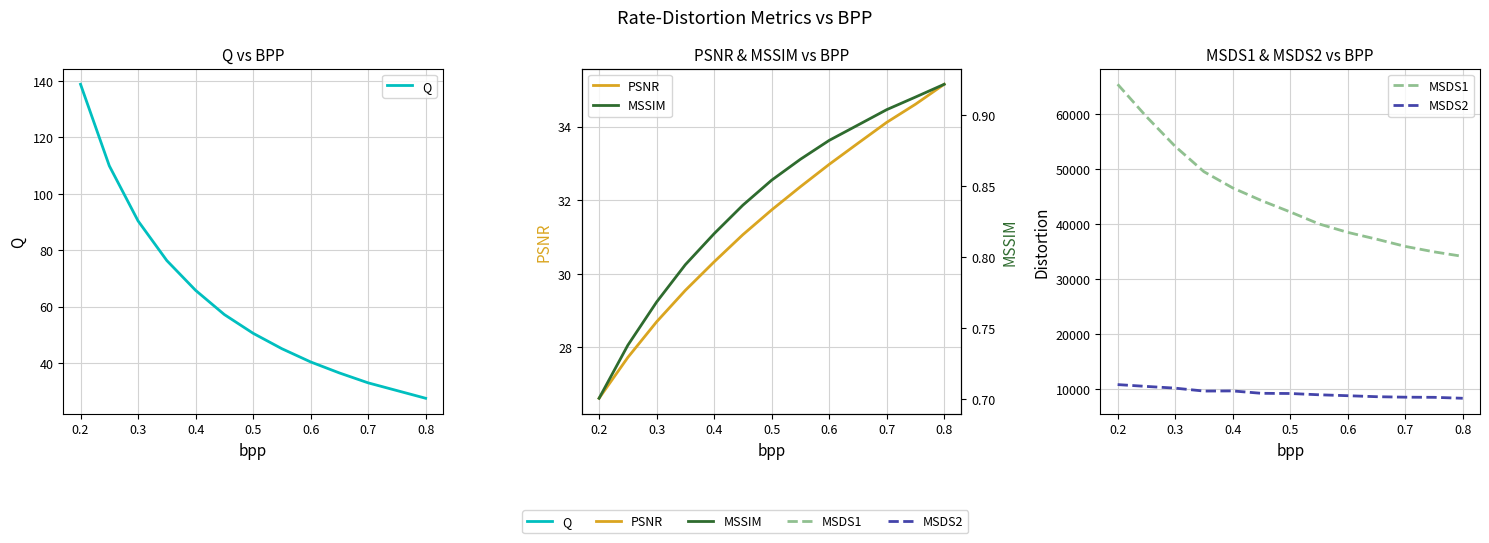

True or false: PSNR has a value of 53.6 at 0.5.

False